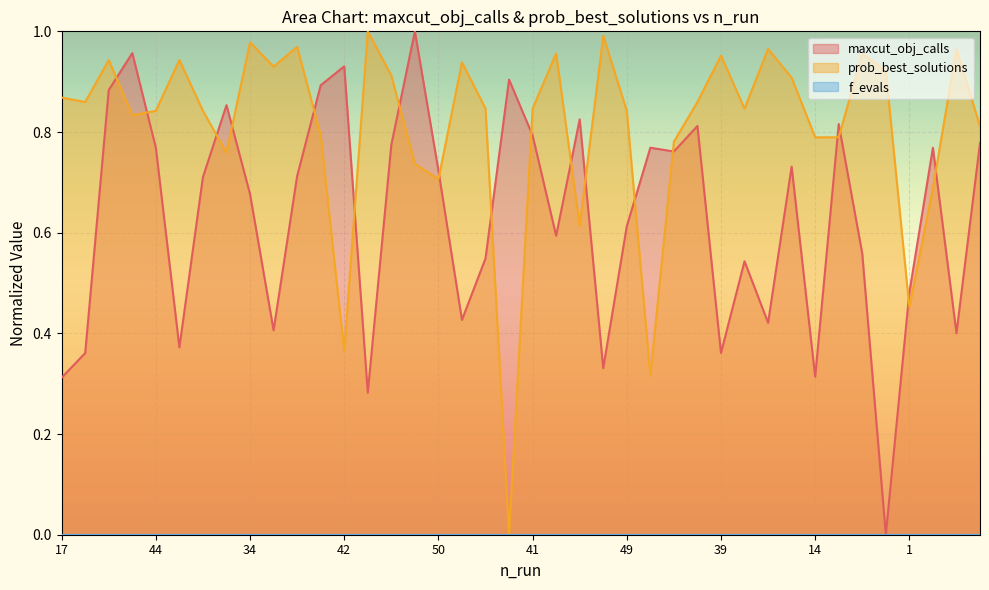

At which category does prob_best_solutions reach its first local valley?

13